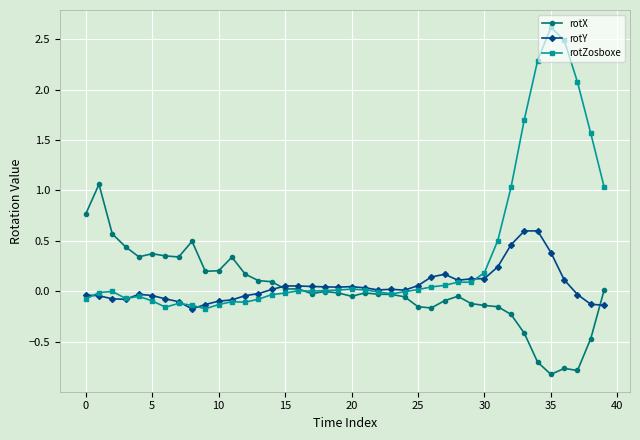

How many data points does each series have?

40